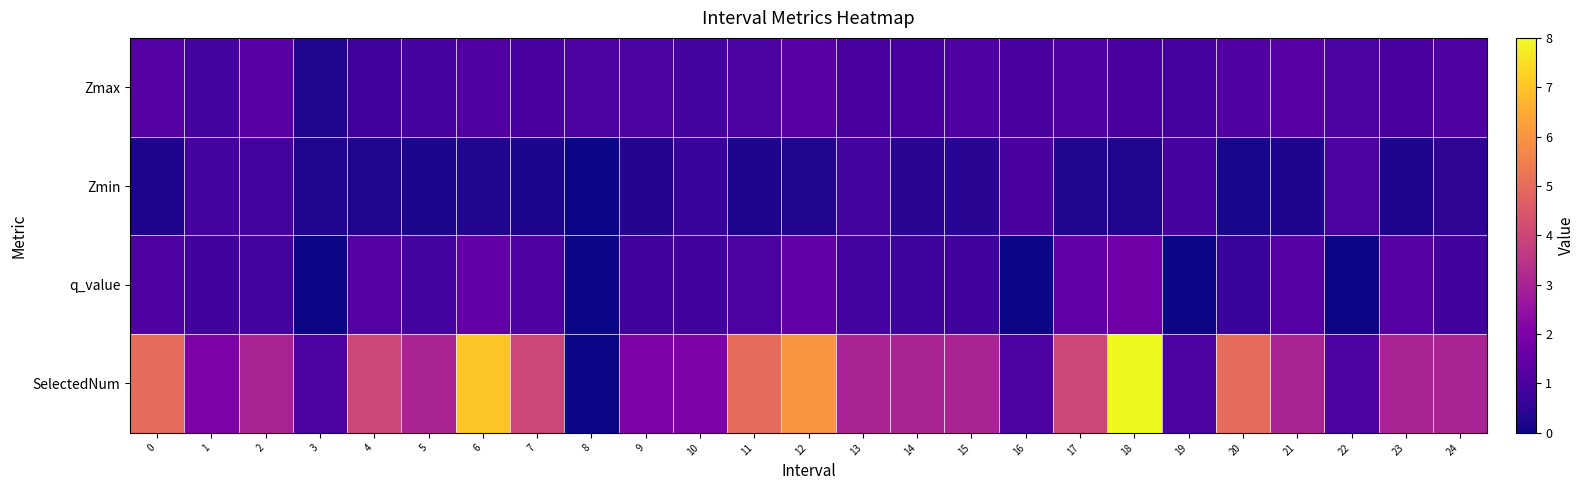

What is the total value across all series at 4?

6.2